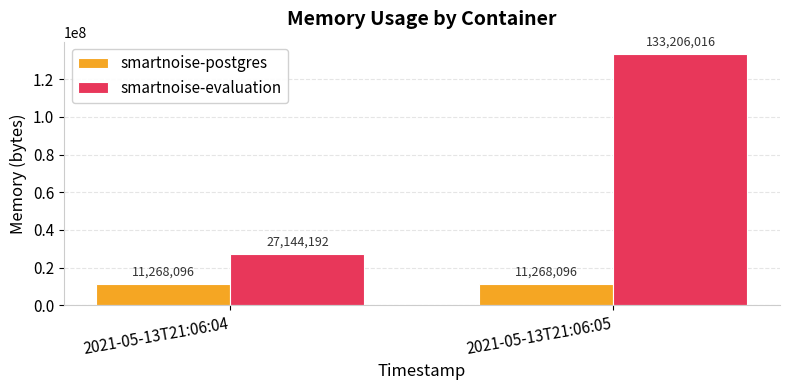

How many data points does each series have?

2